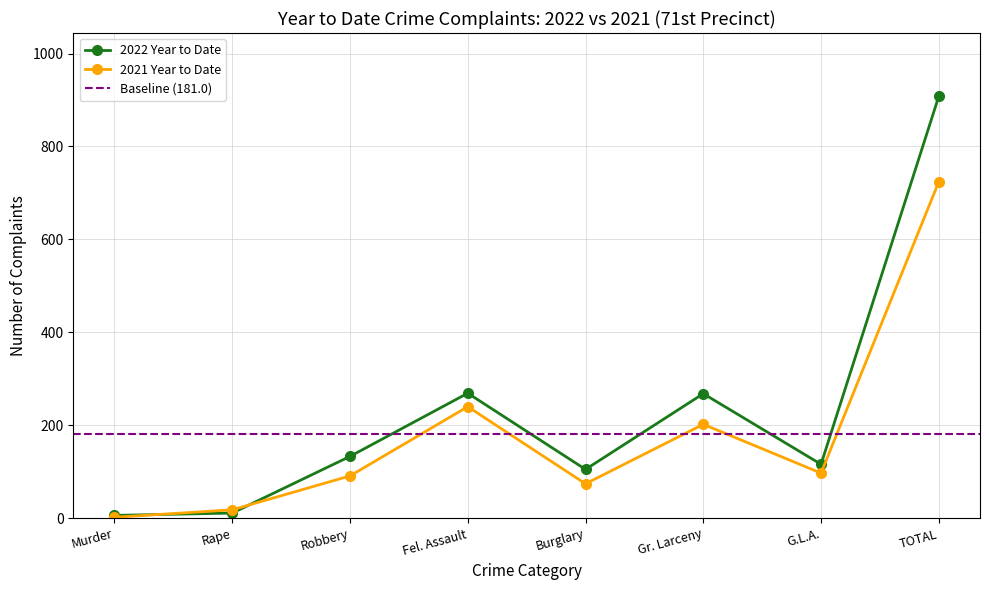

What is the average value of the 2022 Year to Date series?

227